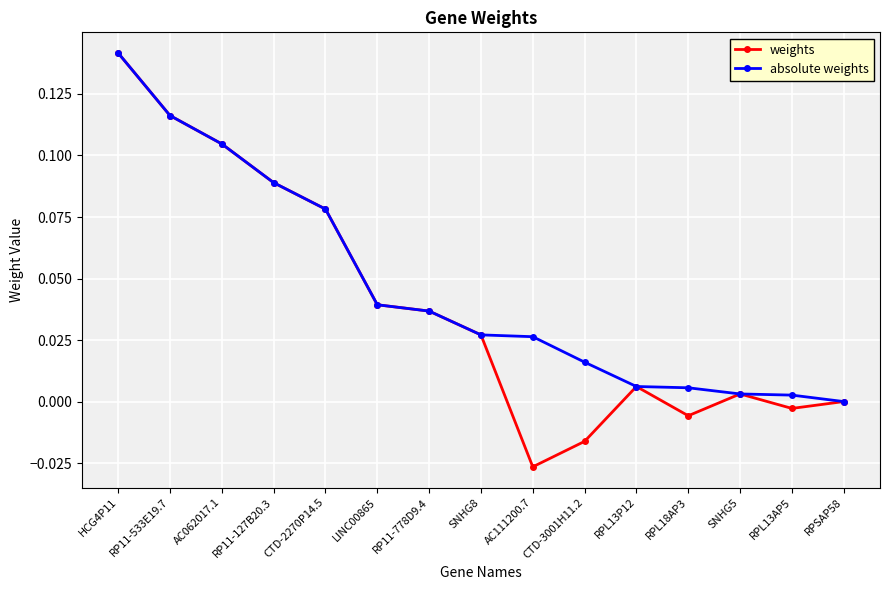

What is the total value across all series at CTD-2270P14.5?

0.2